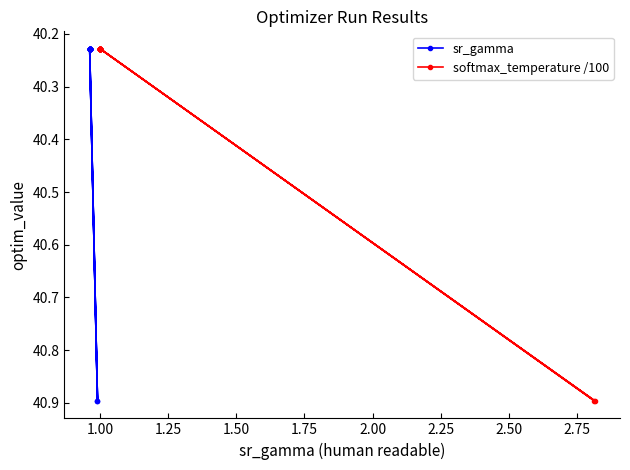

Count the softmax_temperature /100 values in the range 40 to 41.

20